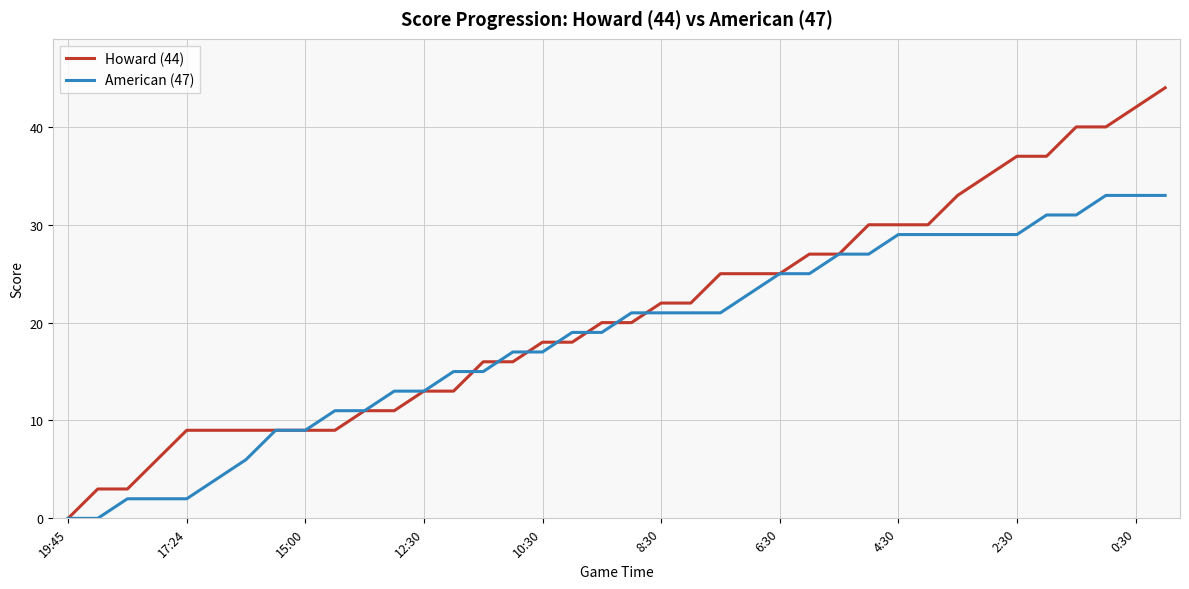

Is this an area chart (filled region under the line)?

No